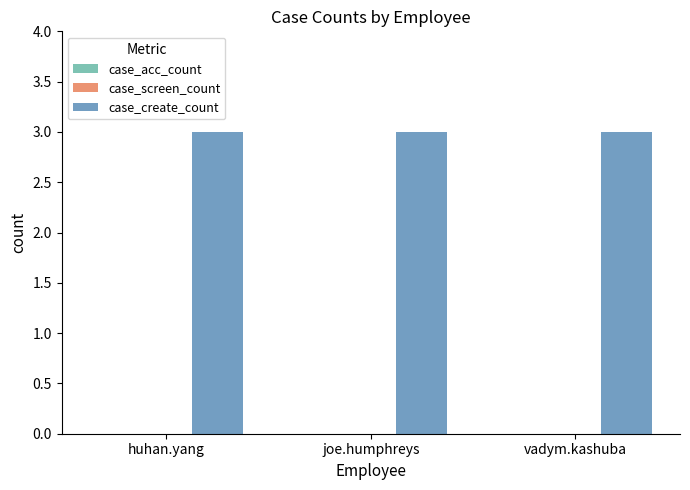

At which label is case_create_count closest to 3?

huhan.yang